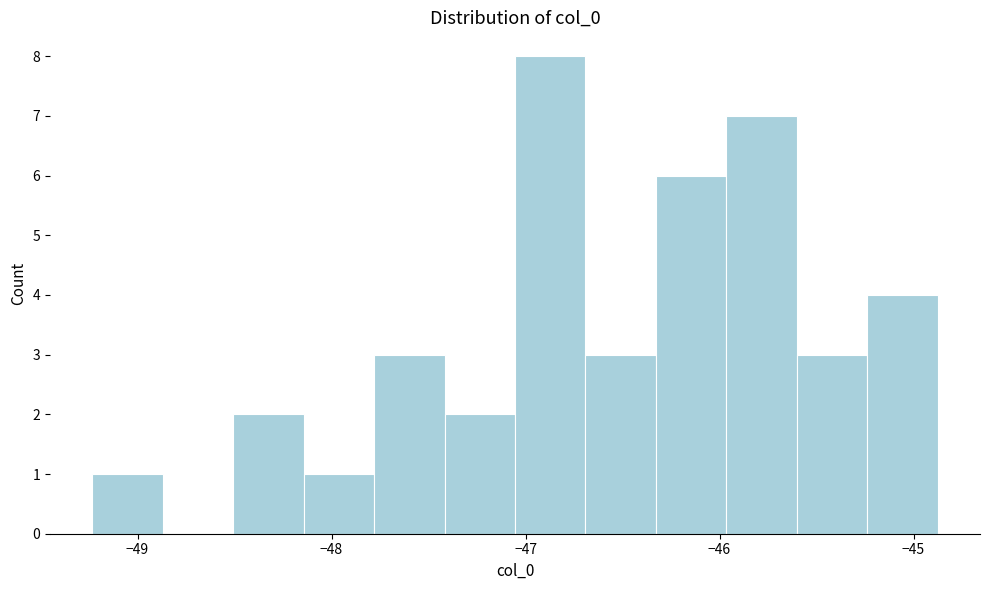

Read against the x-axis, roughly where is the centre of the tallest bar?

-46.9